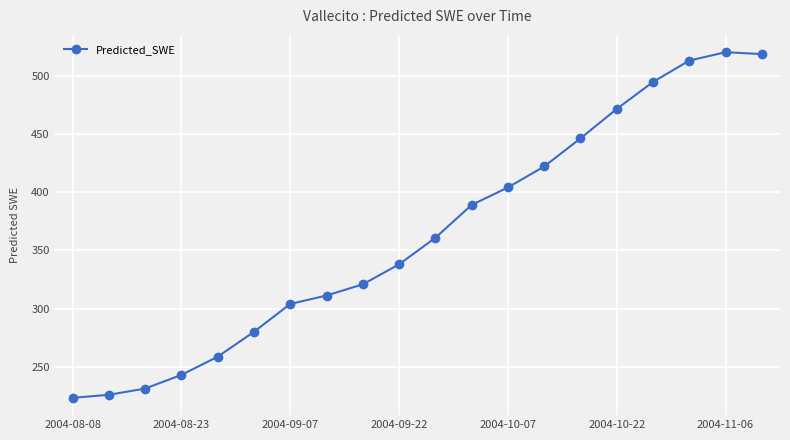

What is the minimum value shown in the chart?

223.2